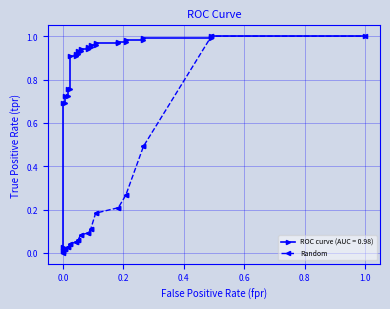

How many lines are shown in the chart?

1